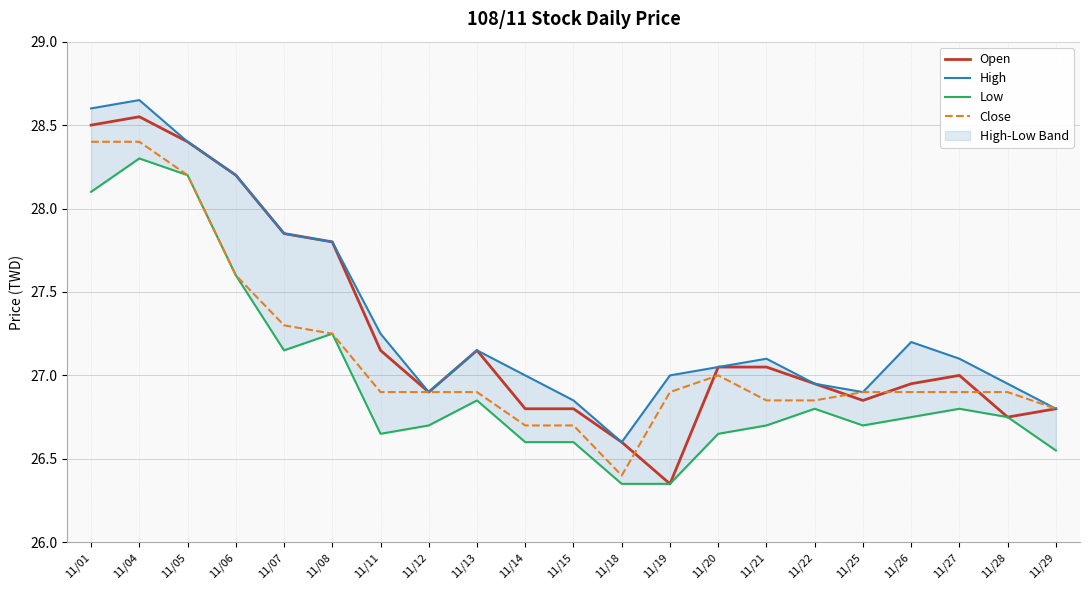

List the series in order of their overall mean, lowest first.

Low, Close, Open, High